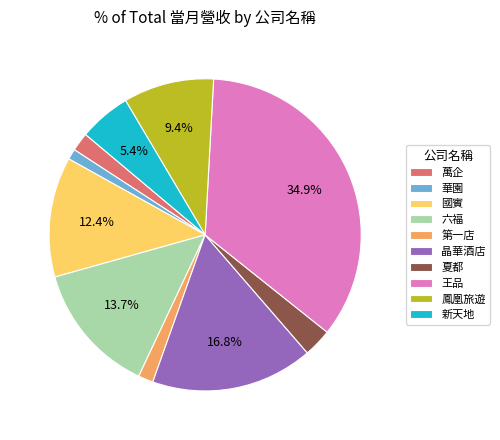

How many segments does this pie chart have?

10